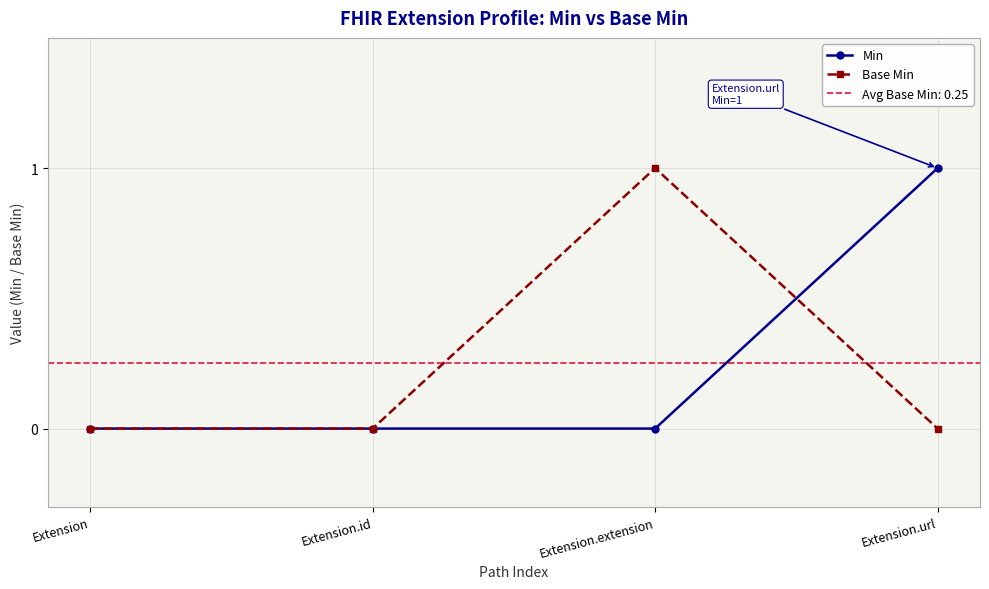

At which label does Base Min reach its minimum?

Extension